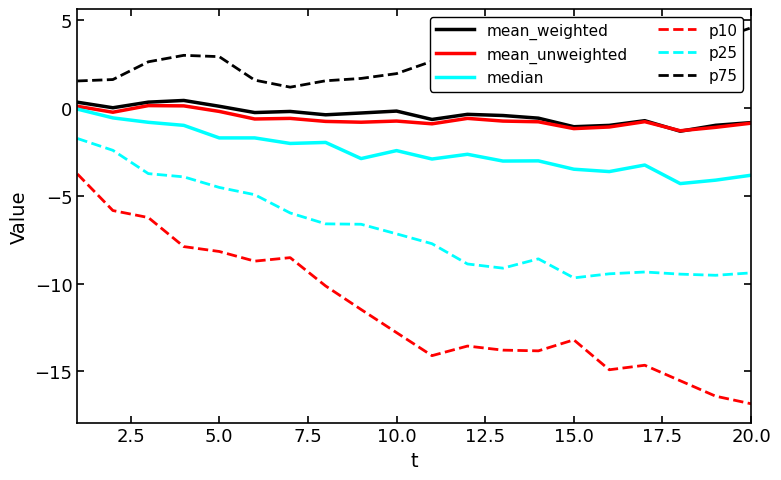

Which series has the largest total across all categories?

p75